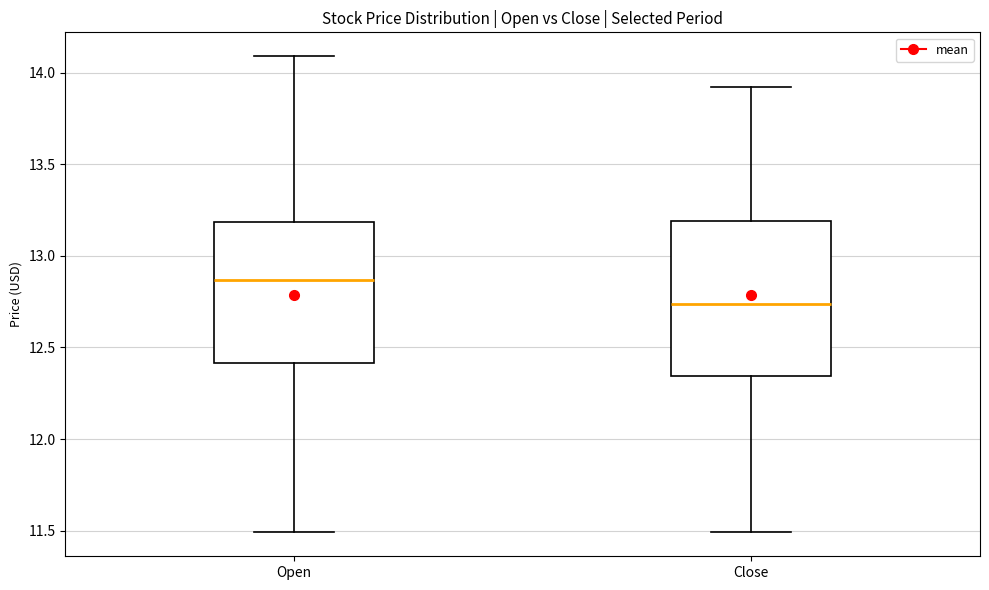

Where does the upper whisker of the box for Open end on the y-axis? The values are not printed on the chart, so give them approximately, as read against the axis.

14.10